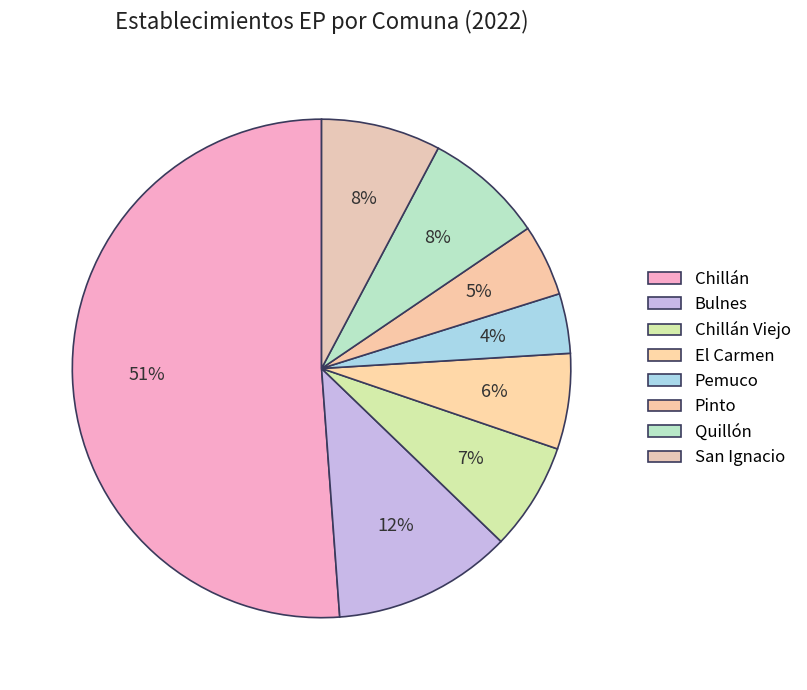

To the nearest percent, what is the difference between the Bulnes and Pemuco slice percentages?

8%